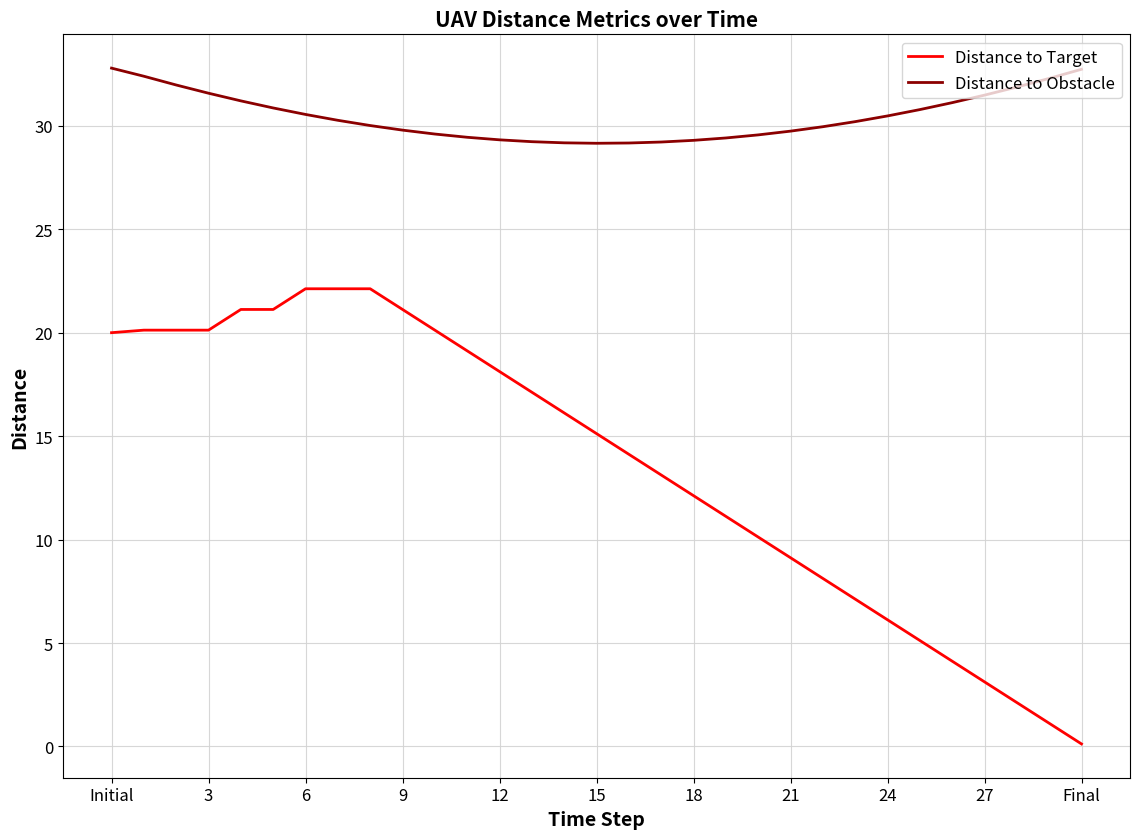

What is the difference between the maximum and minimum values in the Distance to Target series?

22.0